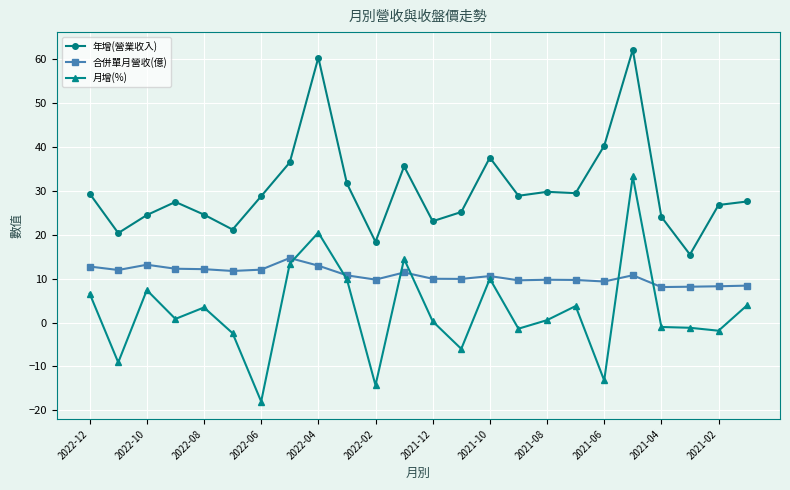

True or false: 月增(%) has more than 0 points higher than both neighbors.

True